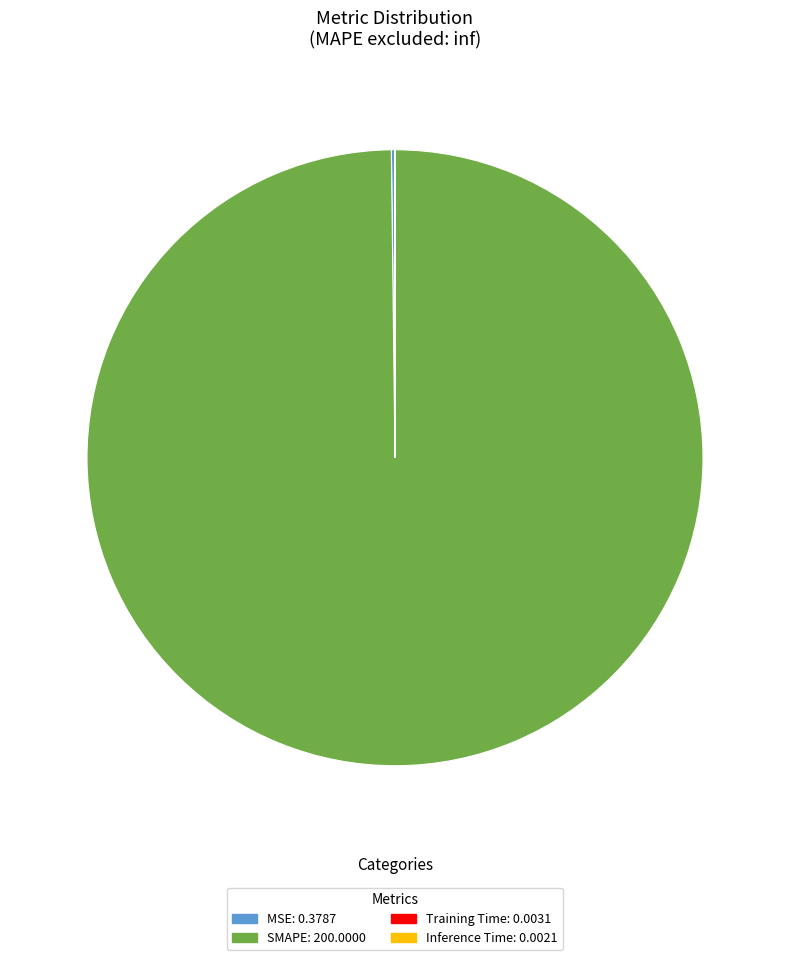

Which category accounts for the majority?

SMAPE